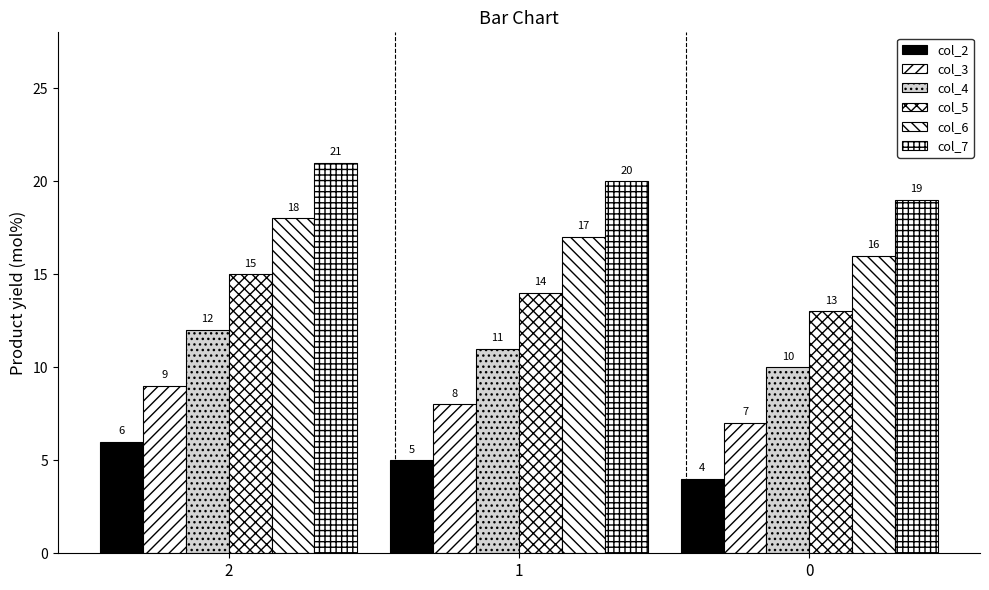

List the series in order of their peak value, highest first.

col_7, col_6, col_5, col_4, col_3, col_2